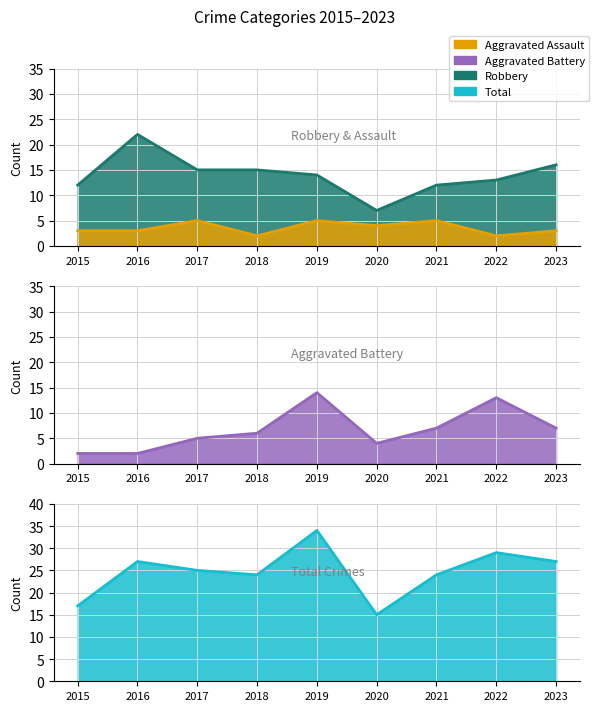

How many data points in Aggravated Assault are above 3?

4